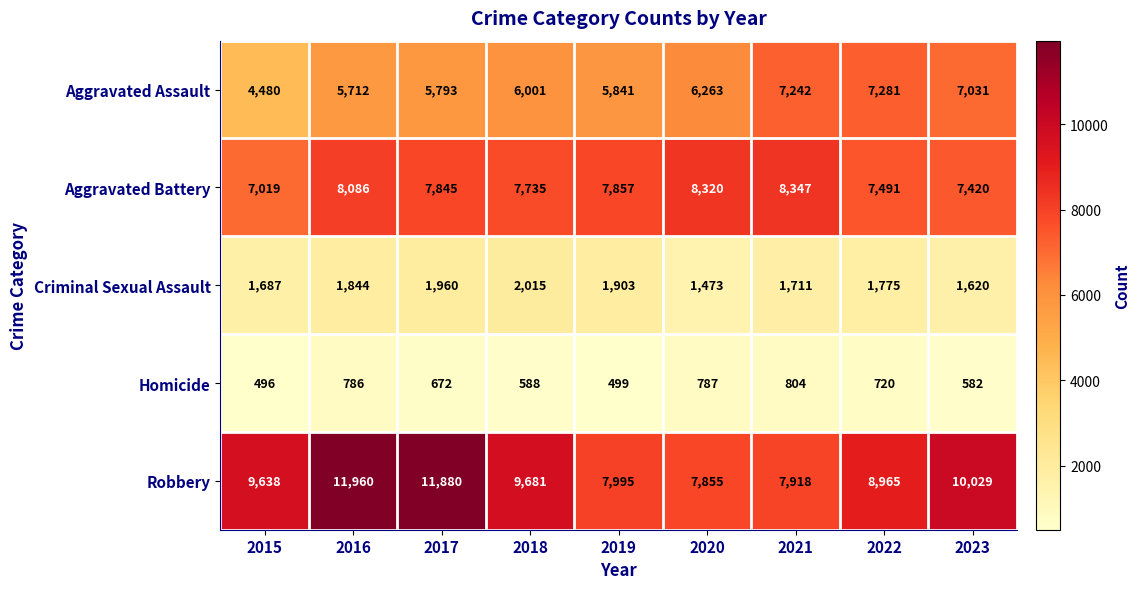

What is the highest value of the Robbery series?

11960